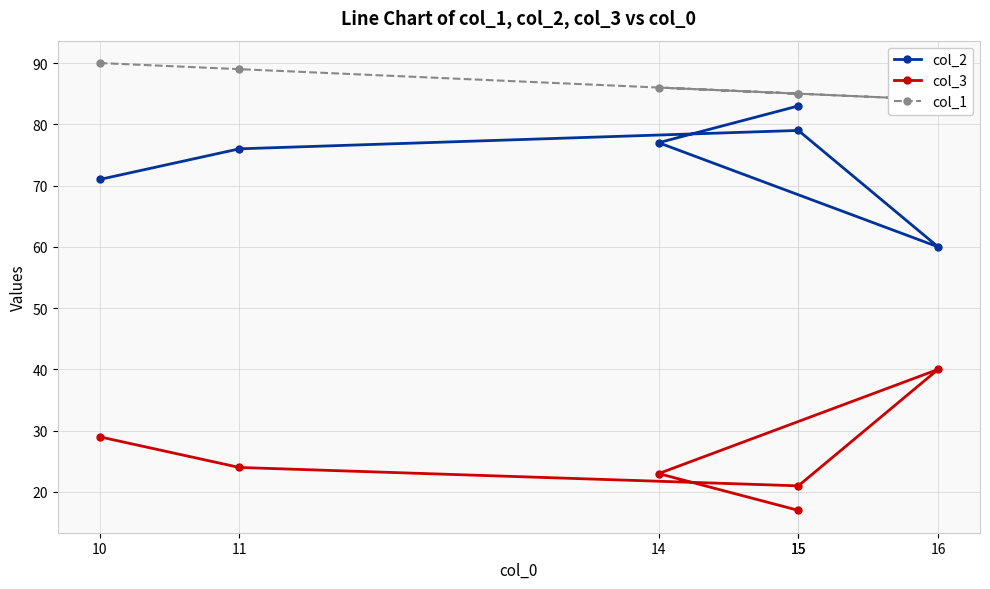

Read the col_3 value at 15.

21